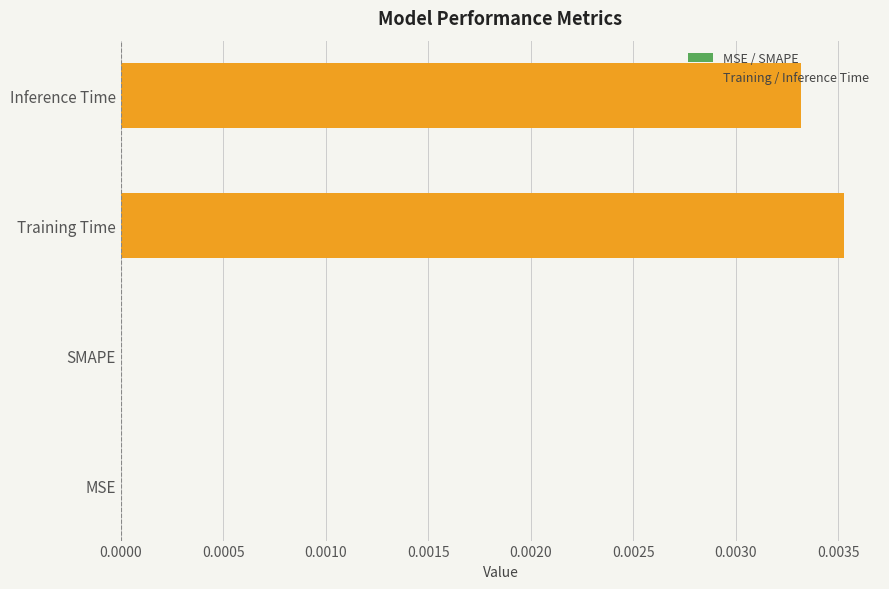

The value at Training Time is 0.0. True or false?

True